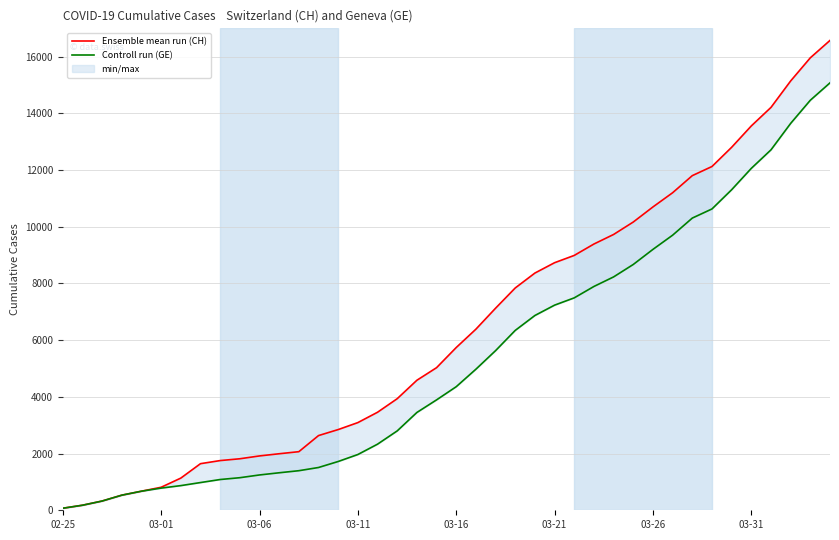

List the series in order of their peak value, lowest first.

Controll run (GE), Ensemble mean run (CH)